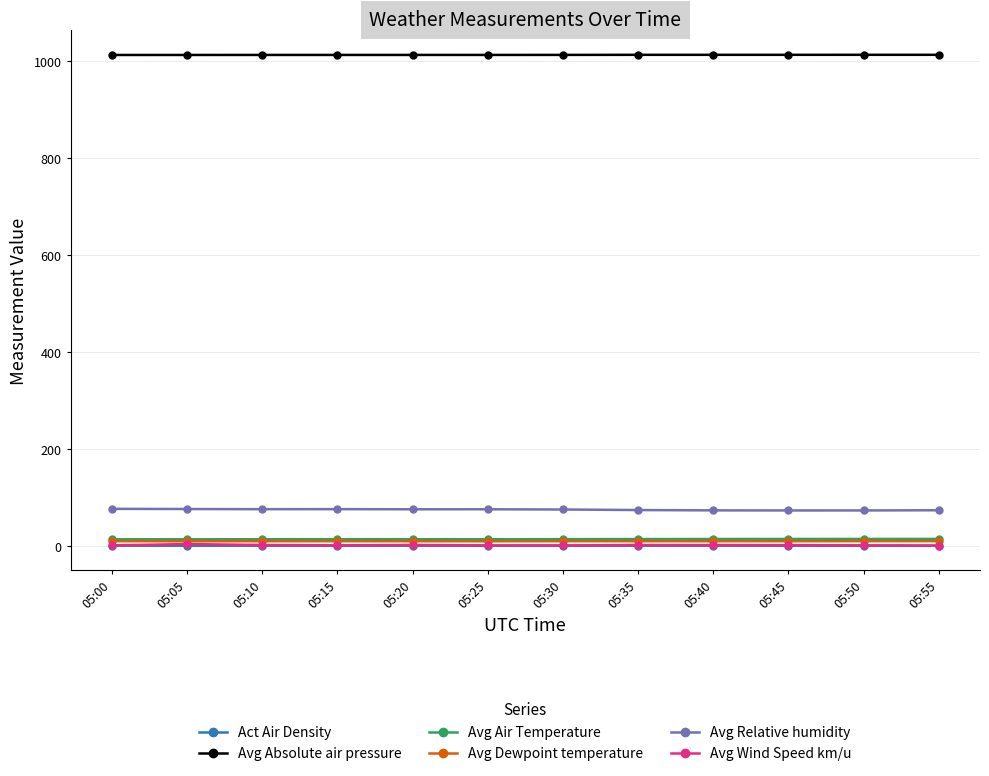

What is the sum of the Avg Absolute air pressure values at 05:35 and 05:30?

2026.7